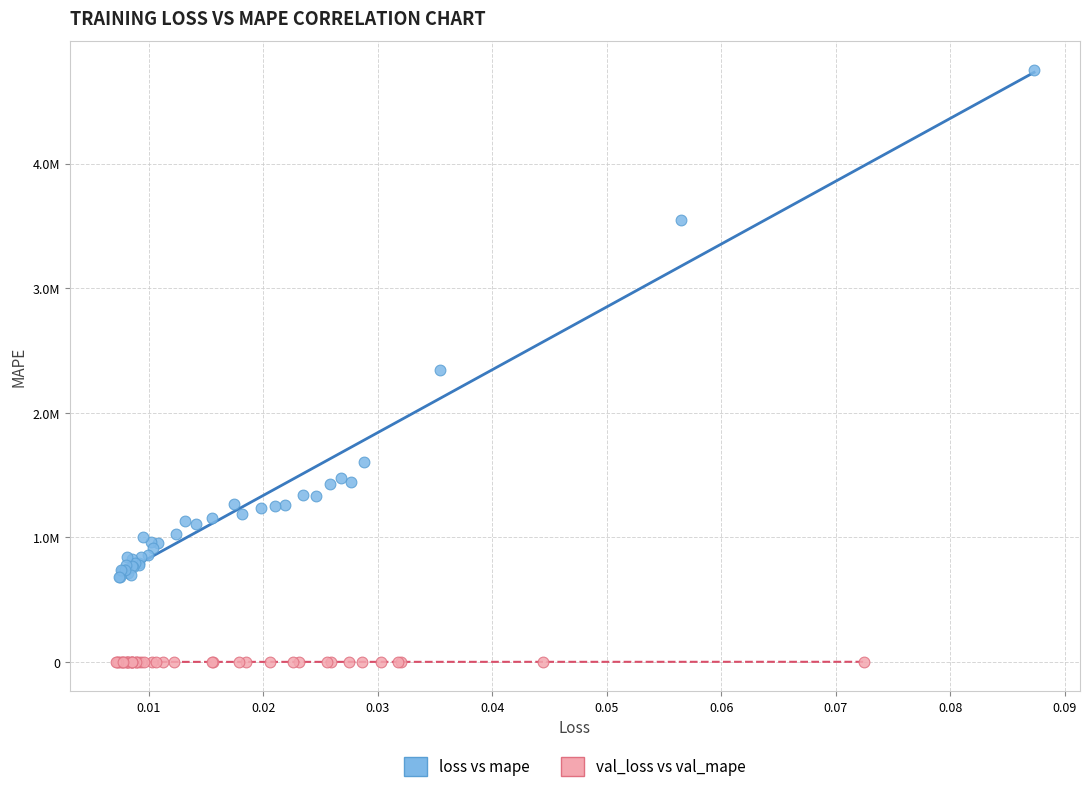

Which series reaches the maximum Y coordinate?

loss vs mape